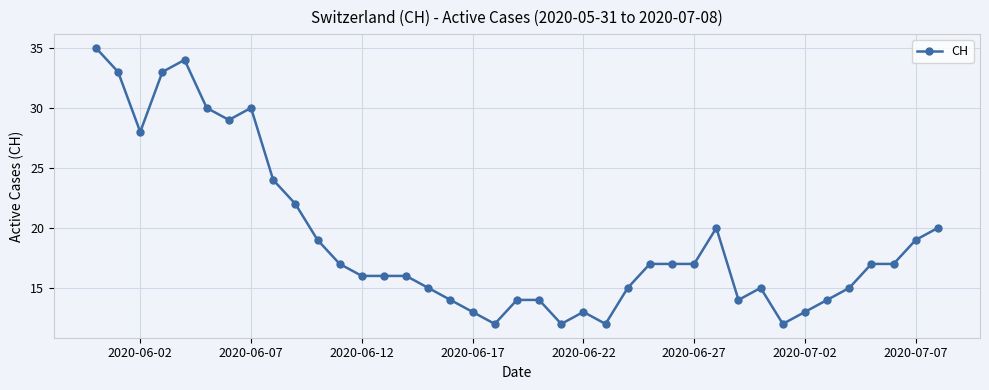

What is the greatest value displayed?

35